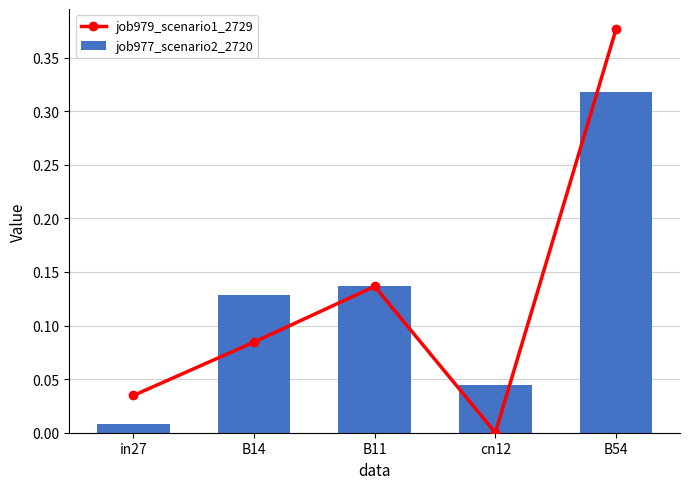

What is the total value across all series at B54?

0.7